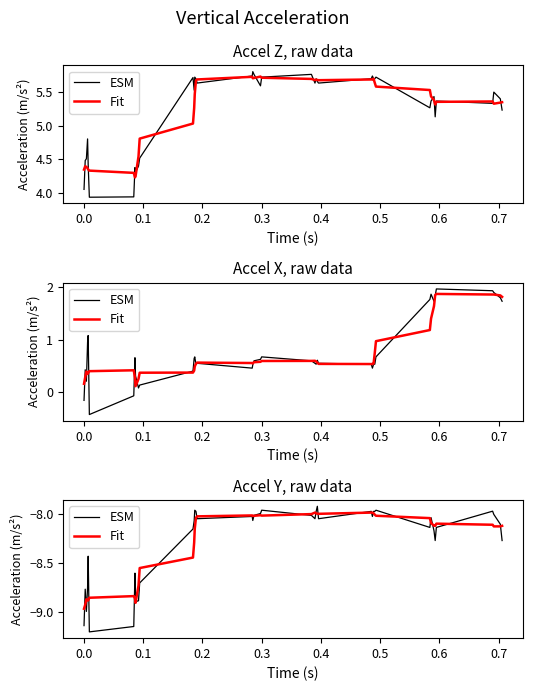

Which series has the largest total across all categories?

ESM